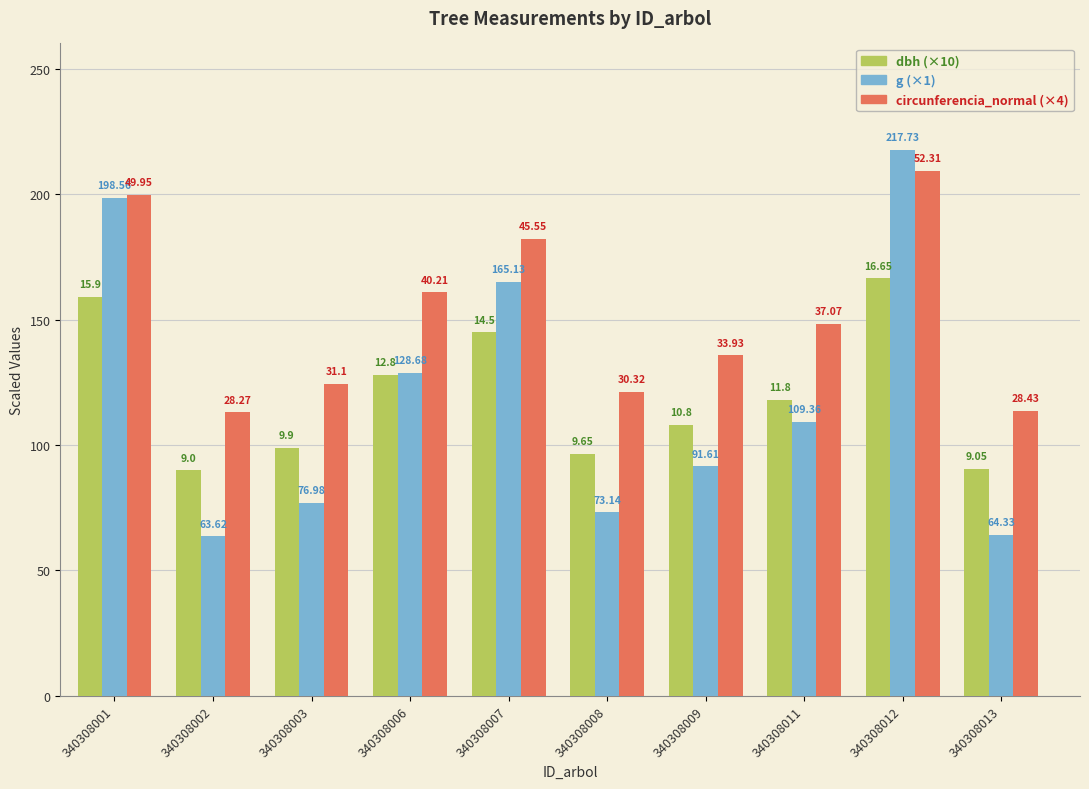

Are the bars grouped side by side (vs. stacked)?

Yes